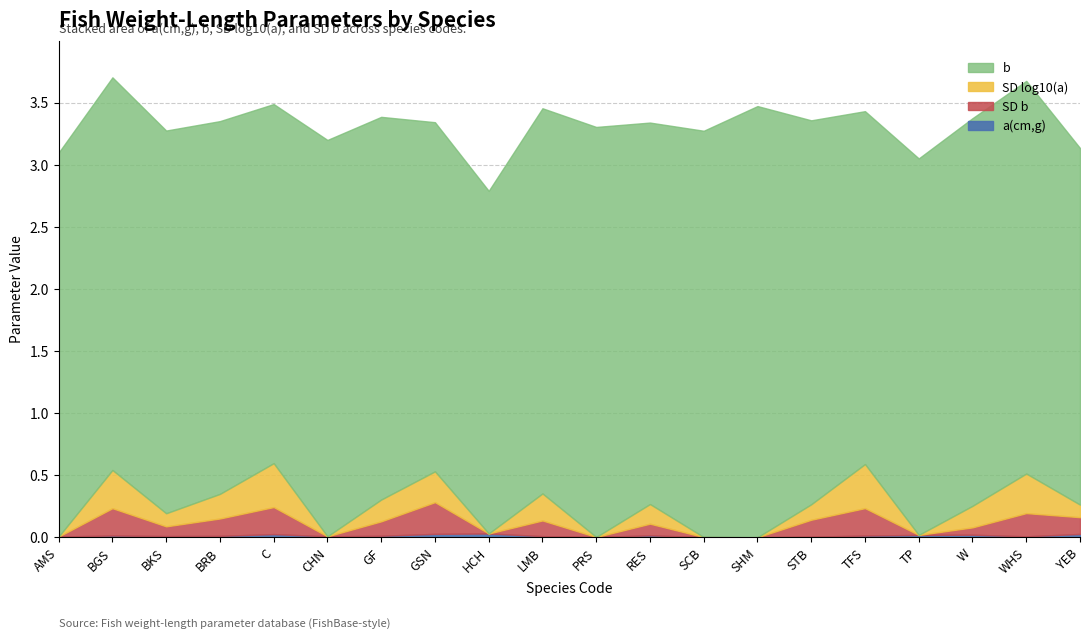

Is it true that b equals 3.1 at W?

True